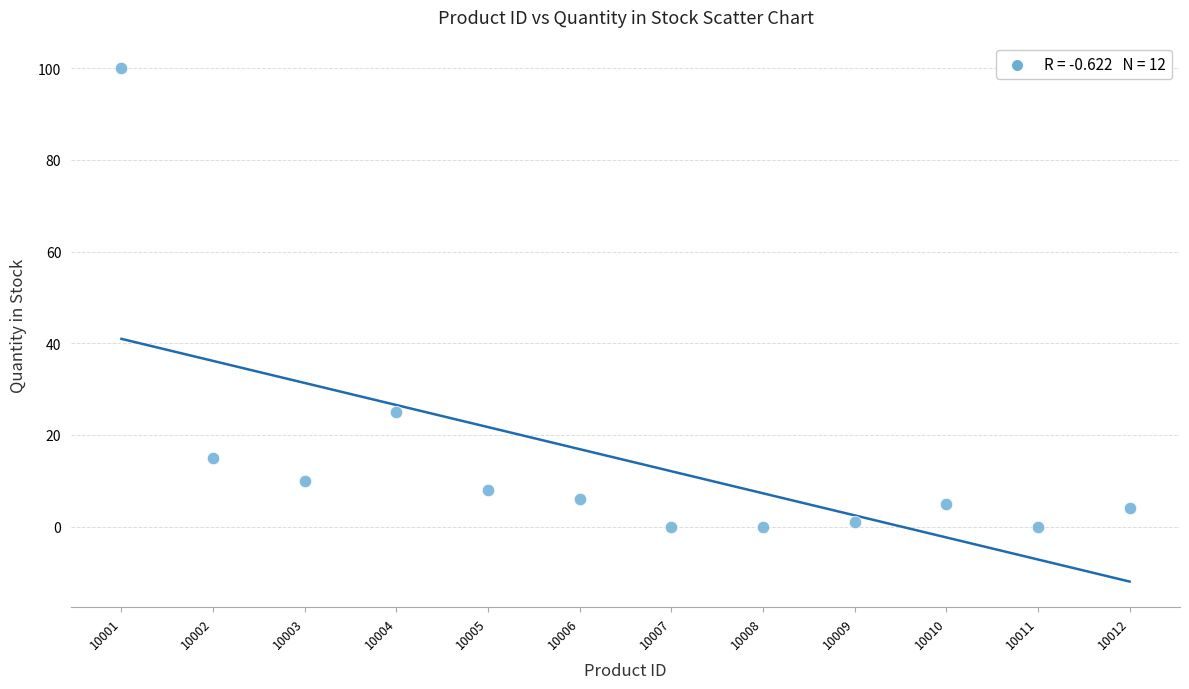

What is the range of X values (max minus min)?

11